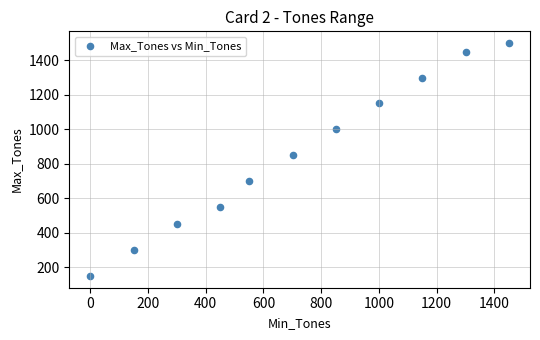

What is the average X value?

719